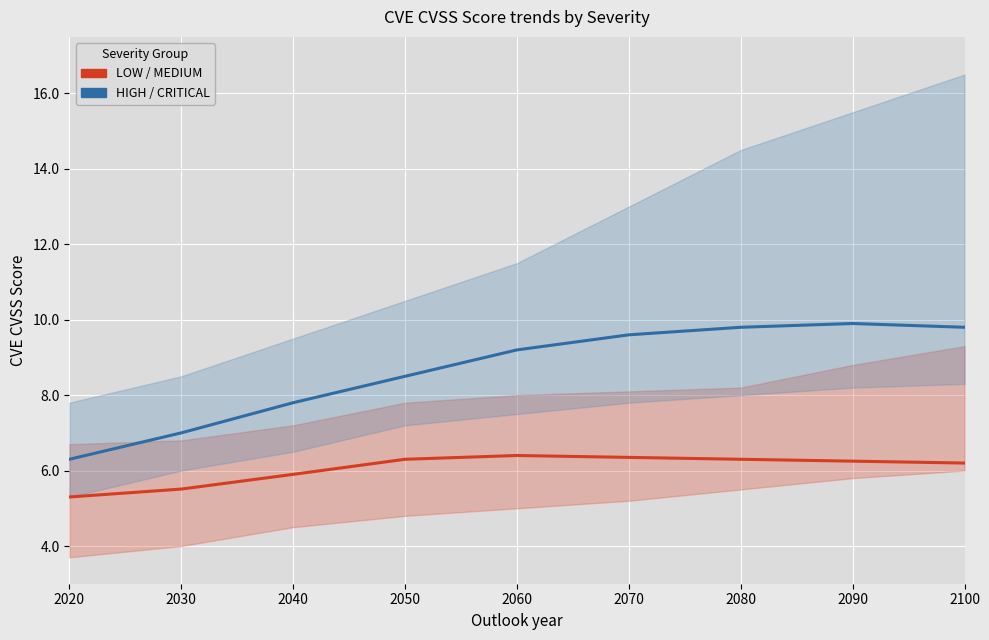

What is the total value across all series at 2070?

15.9